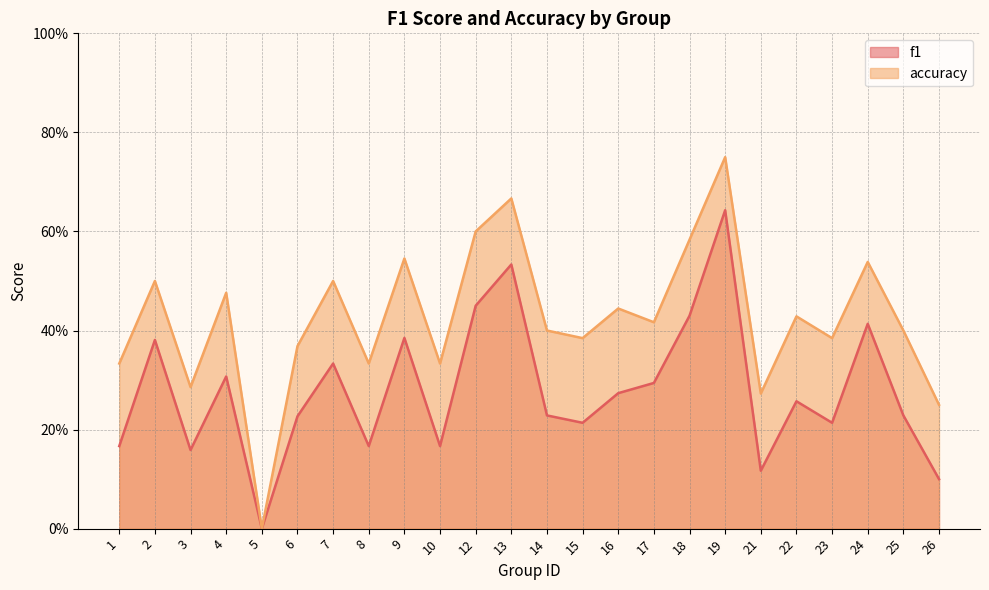

In accuracy, how many points are lower than both neighbors (excluding endpoints)?

8